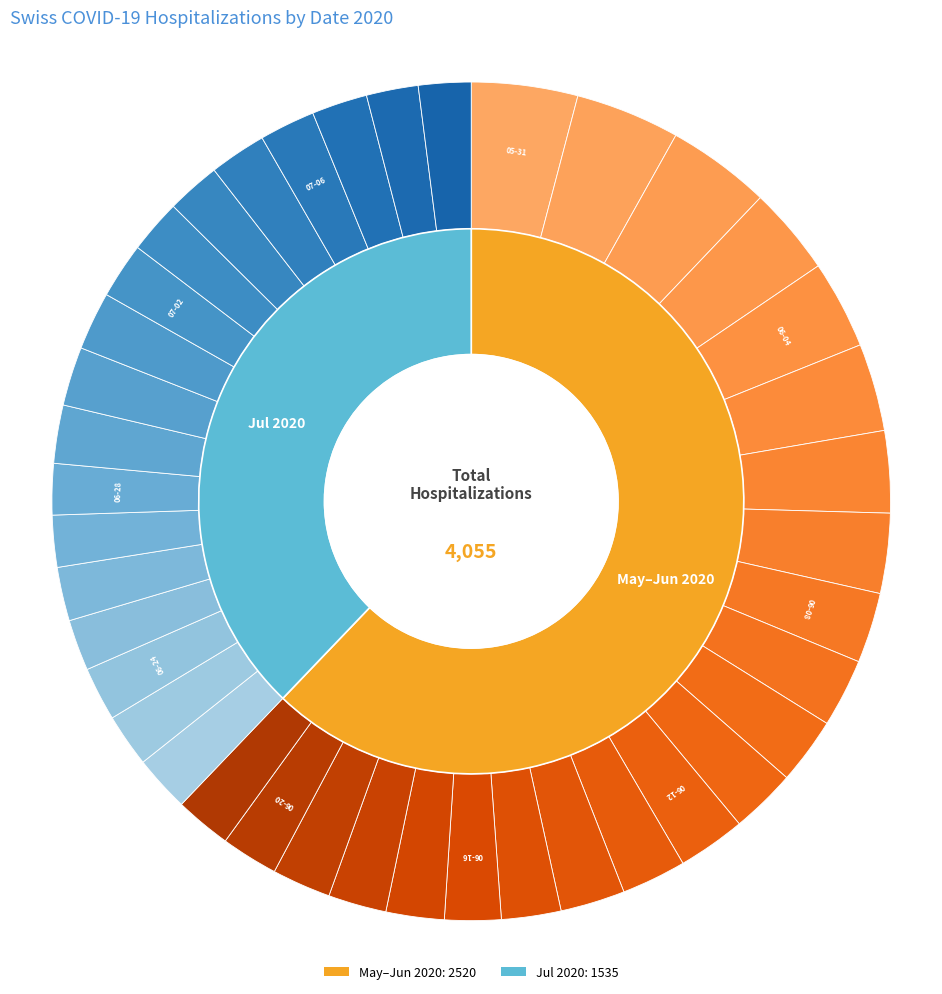

To the nearest percent, what is the difference between the largest and smallest slice percentages?

2%